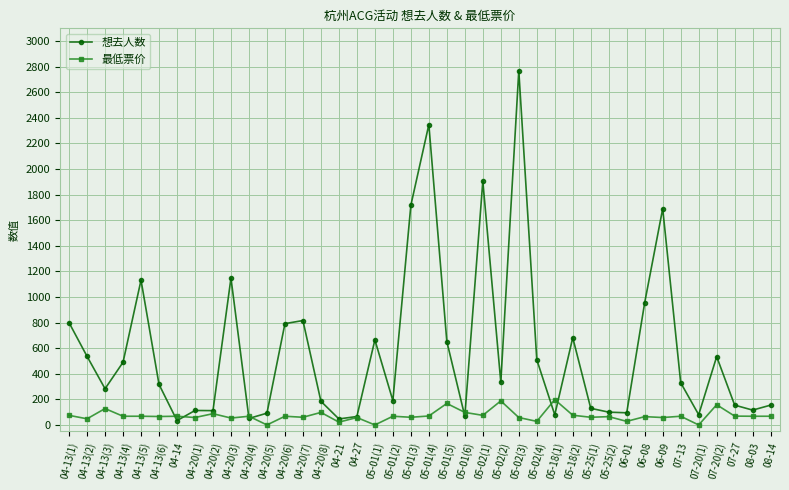

At which category does the chart reach its peak across all series?

05-02(3)